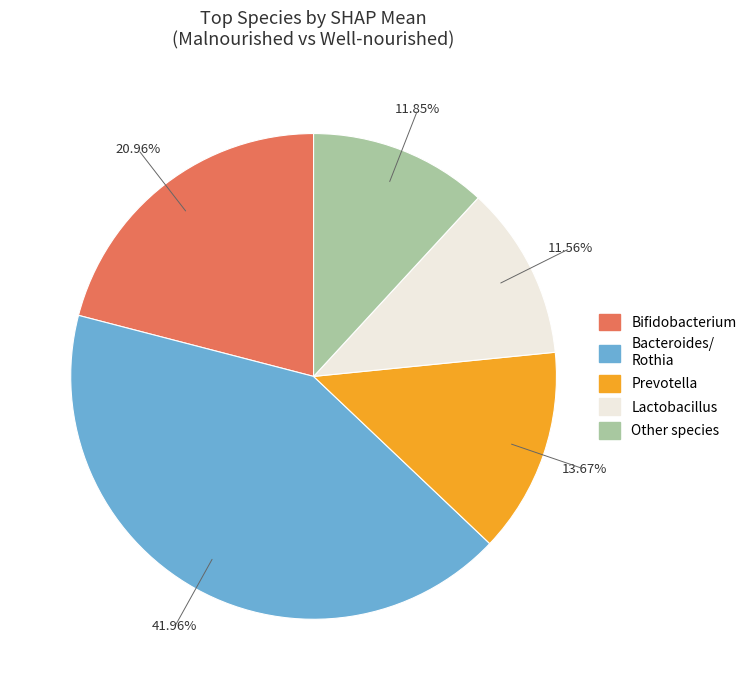

Is there a majority slice in this chart?

No